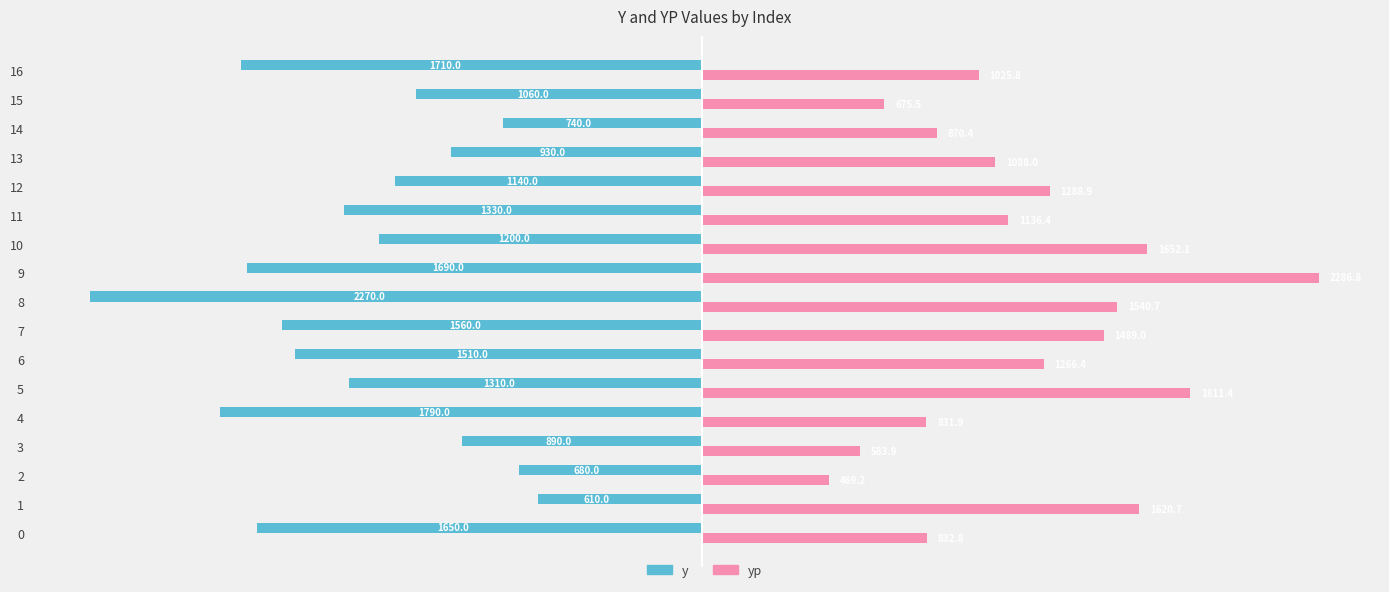

The y series shows -326.4 at 3. True or false?

False